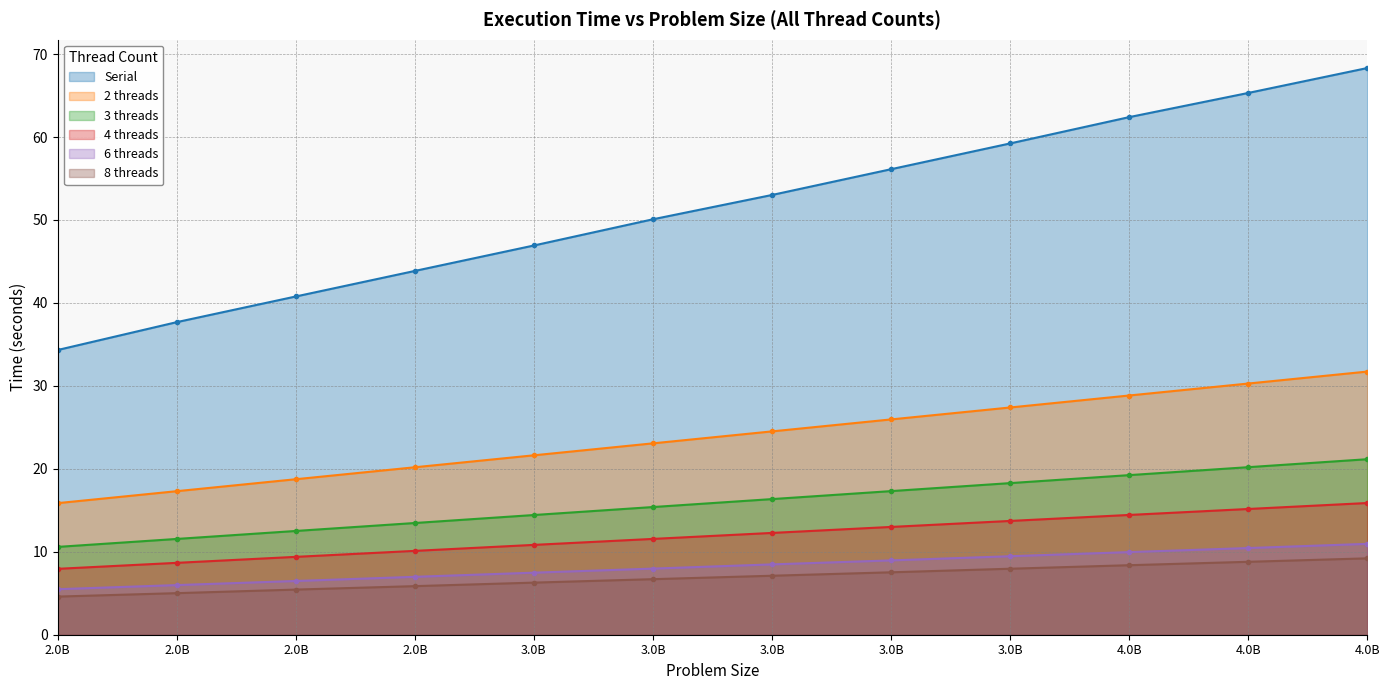

How many data points in 2 threads are less than 24?

6